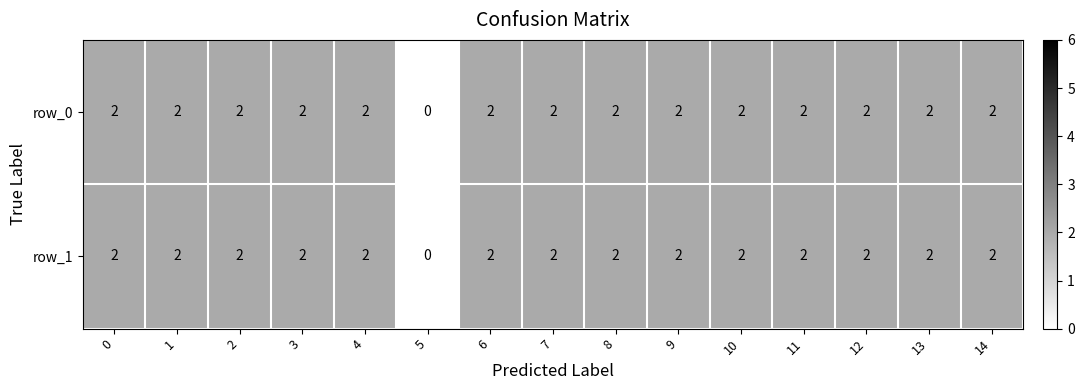

What is the sum of the row_0 values at 13 and 1?

4